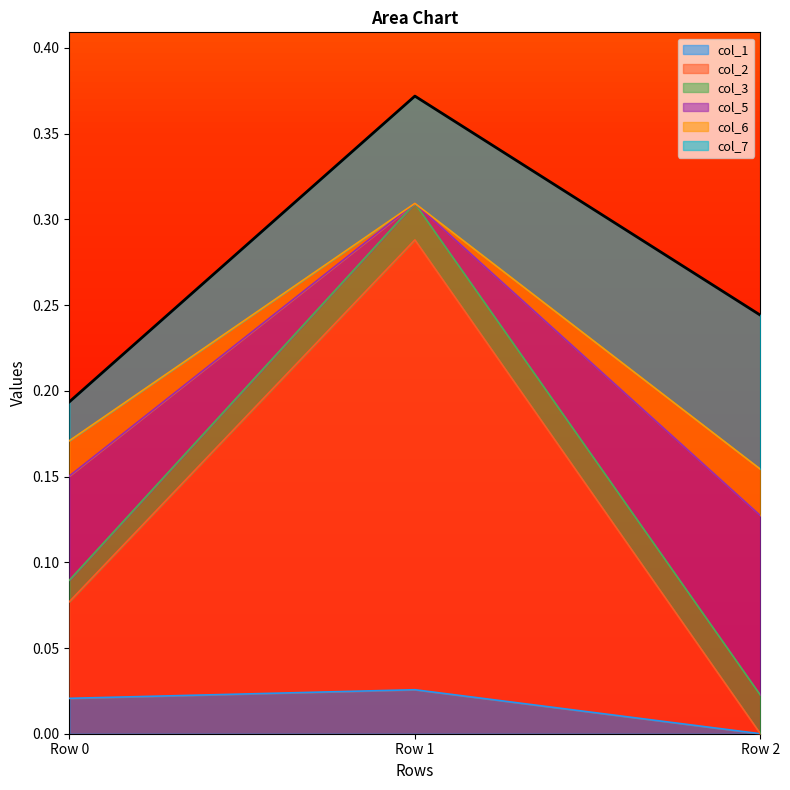

At which category is the sum across all series the highest?

Row 1